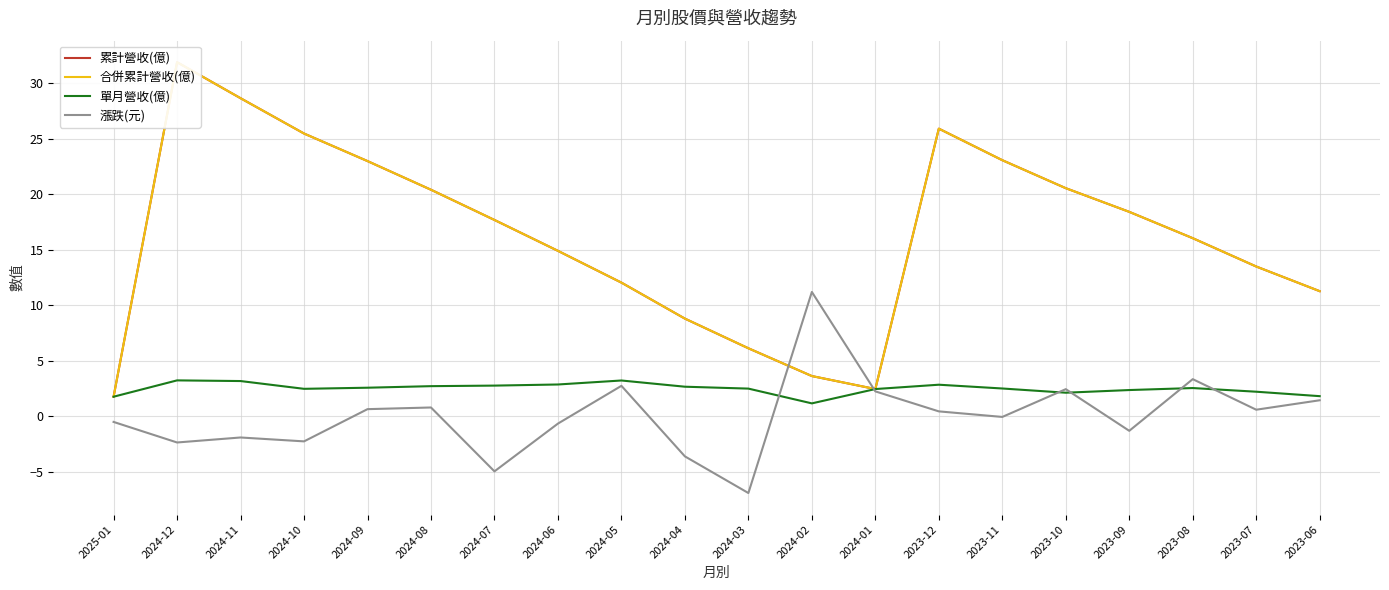

Between 2025-01 and 2024-03, which is larger?

2024-03